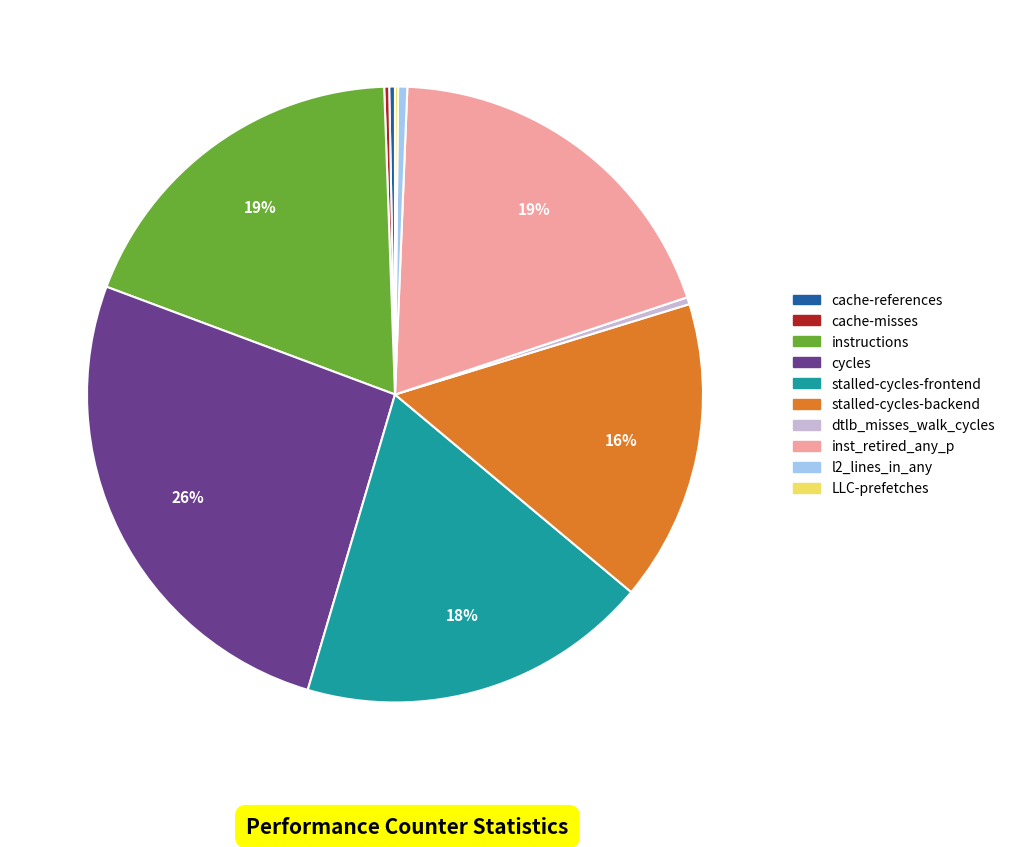

What is the largest slice in the pie chart?

cycles